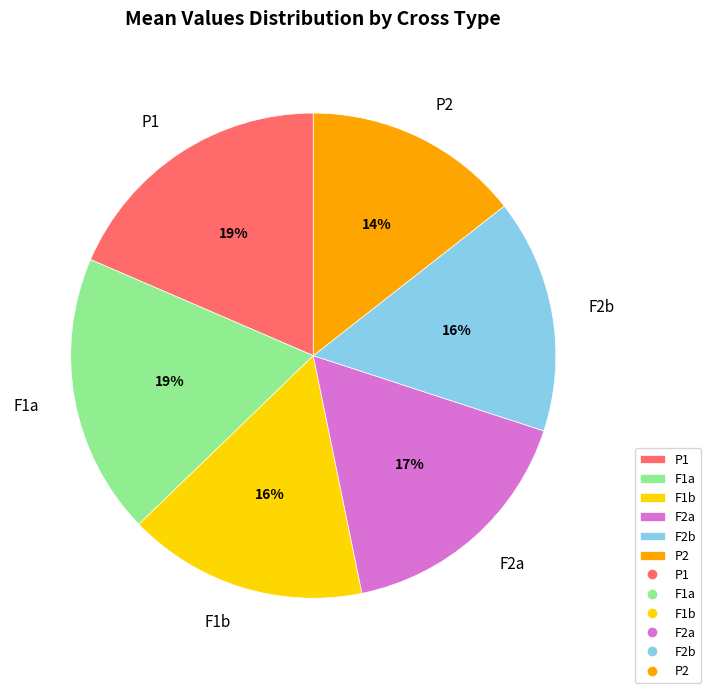

What percentage is the F2a slice, to the nearest percent?

17%